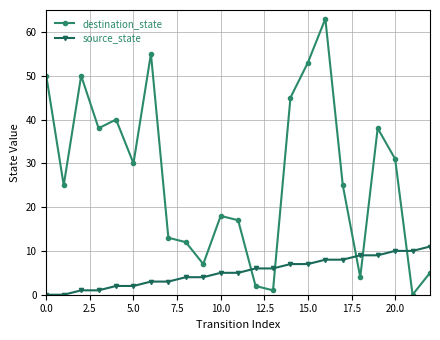

What are all the series names shown in the legend?

destination_state, source_state